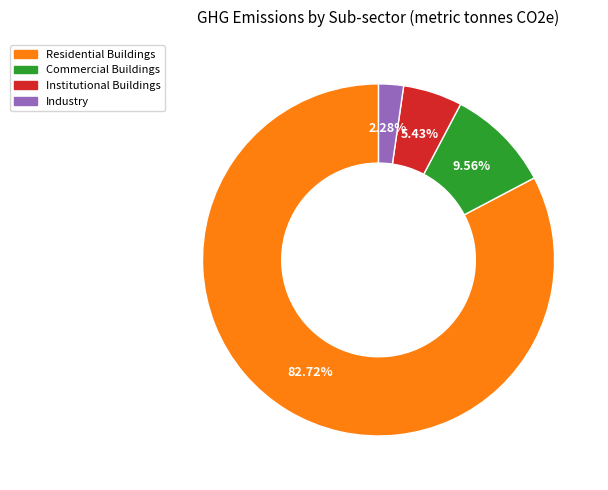

How much of the chart is everything except Institutional Buildings?

94.6%